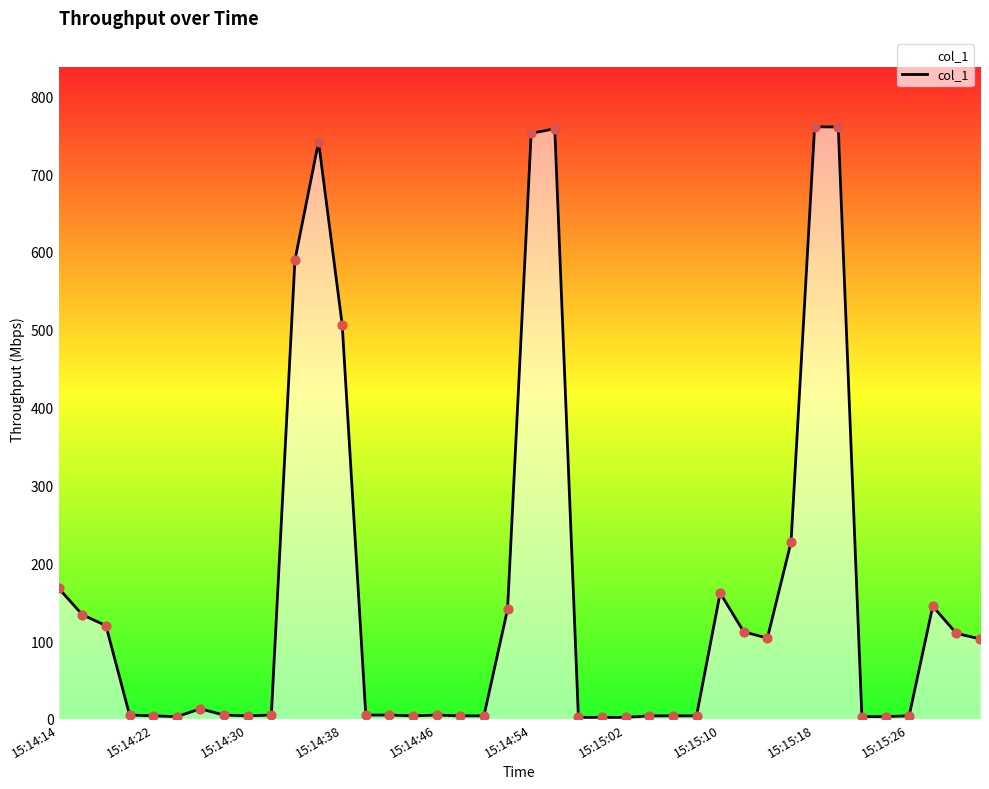

What is the maximum value shown in the chart?

760.9